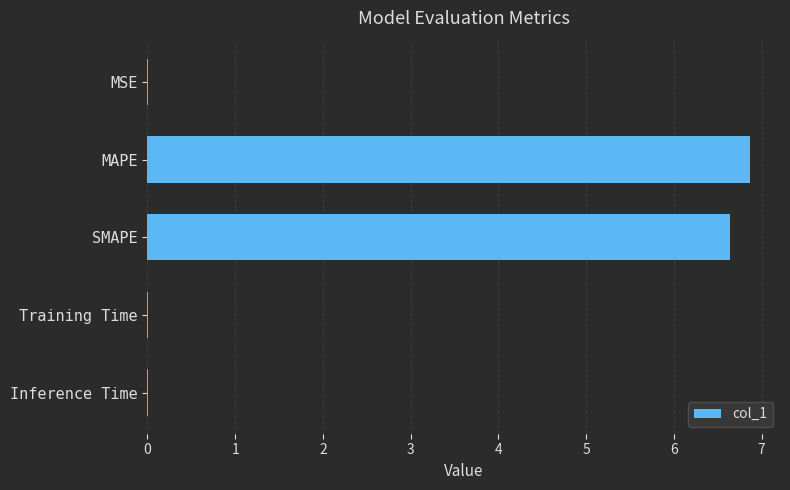

Is it true that the value at SMAPE is 6.6?

True